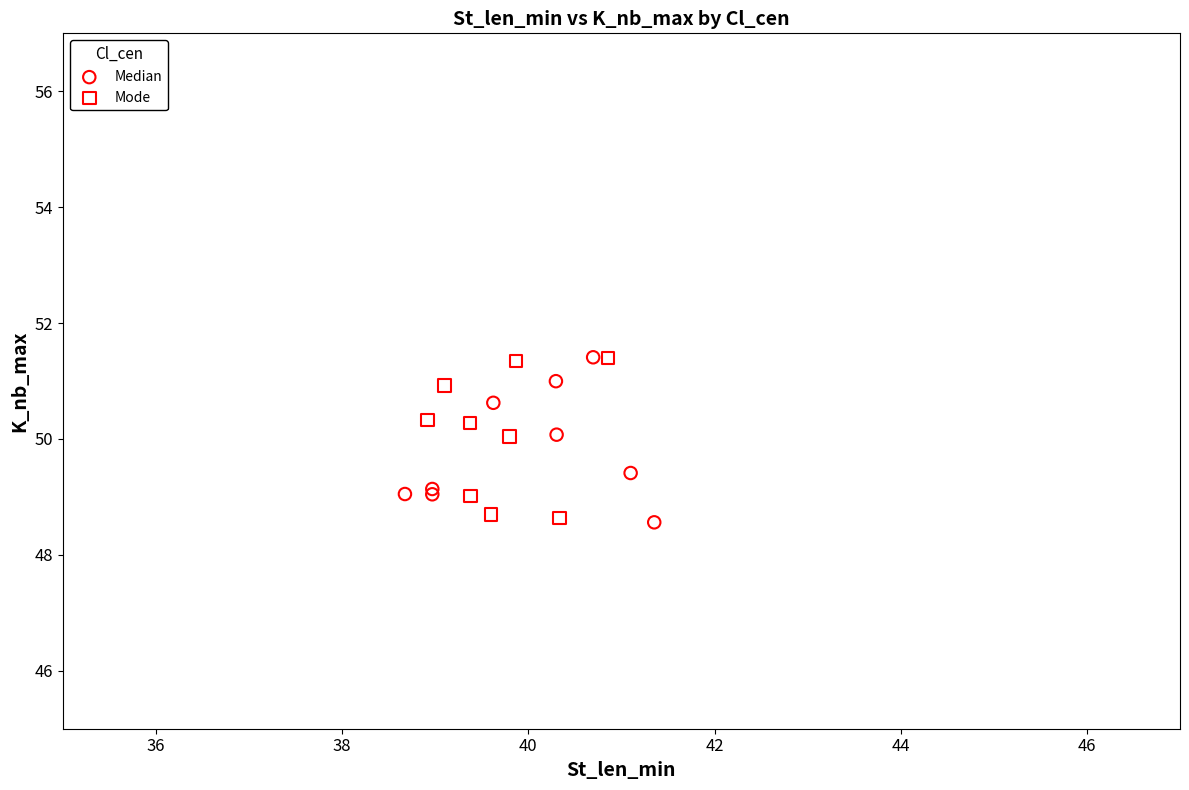

What are all the series names shown in the legend?

Median, Mode